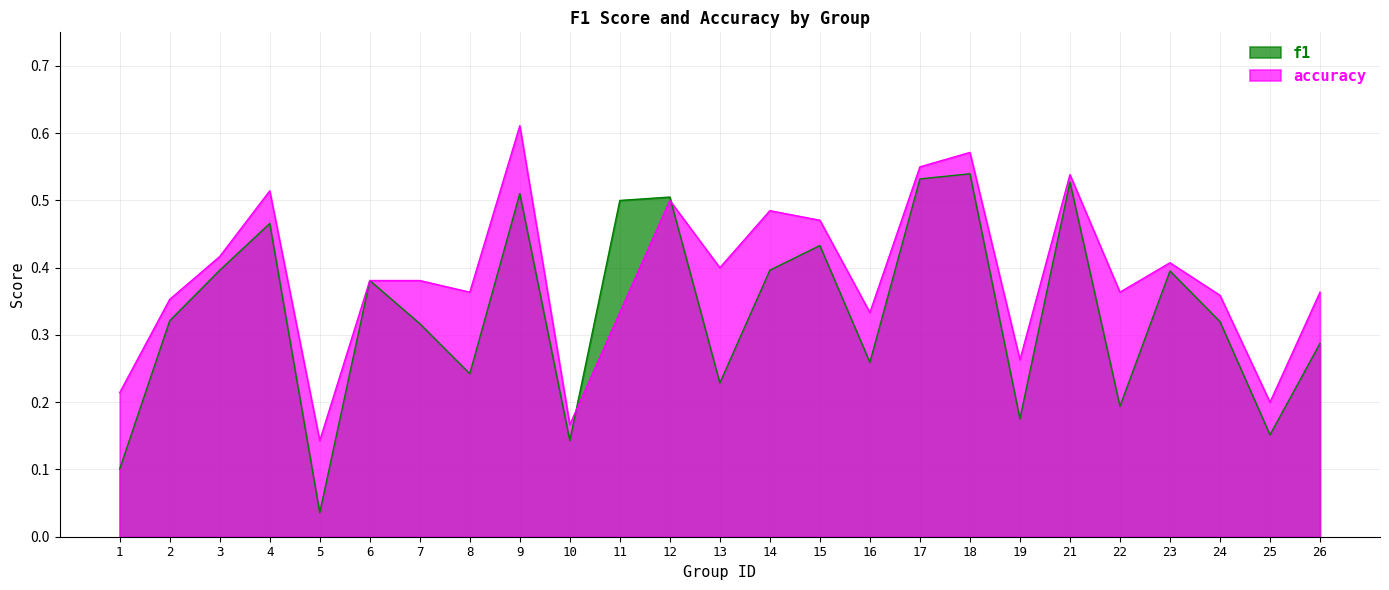

Which series has the largest total across all categories?

accuracy